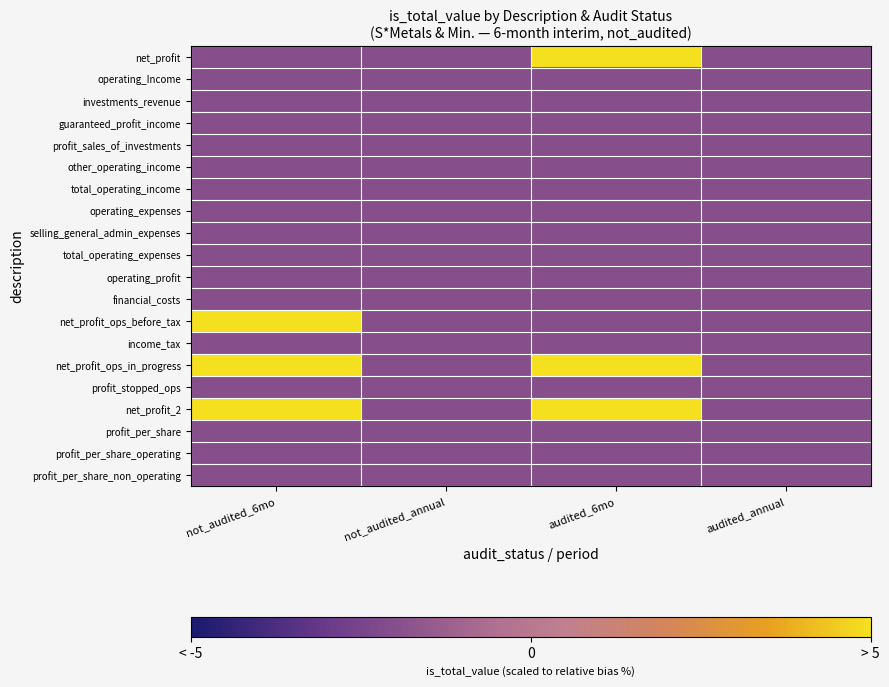

Which series changed the most between not_audited_6mo and audited_annual?

net_profit_ops_before_tax